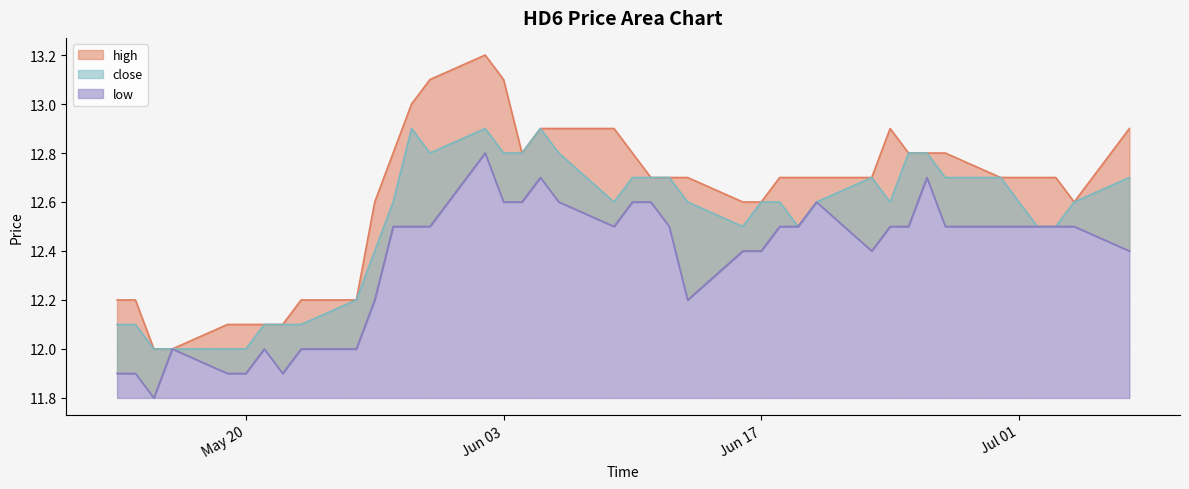

What is the maximum value shown in the chart?

13.2